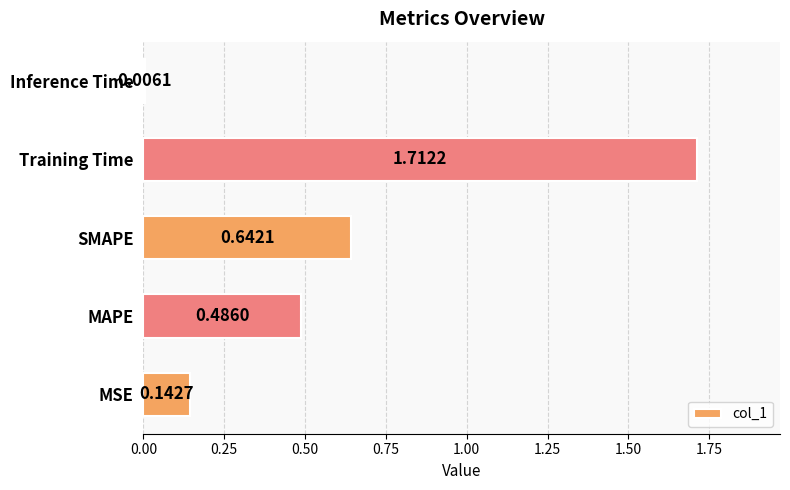

What is the sum of all values?

3.0